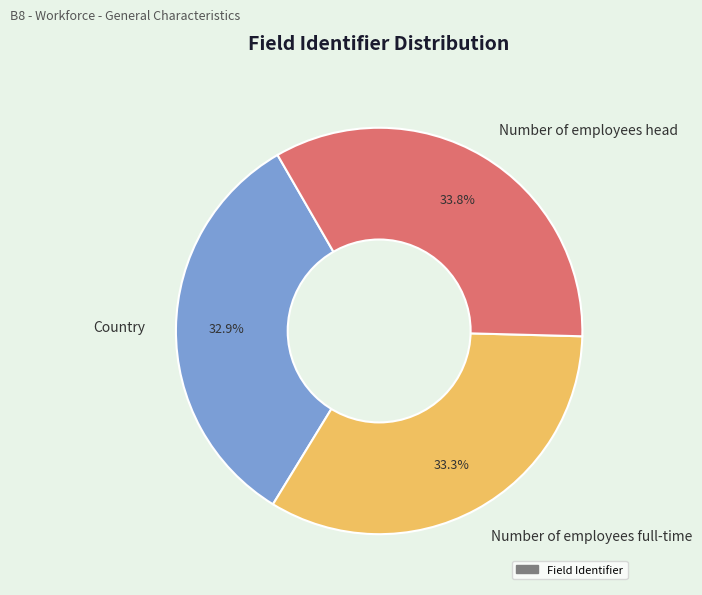

How many segments does this pie chart have?

3